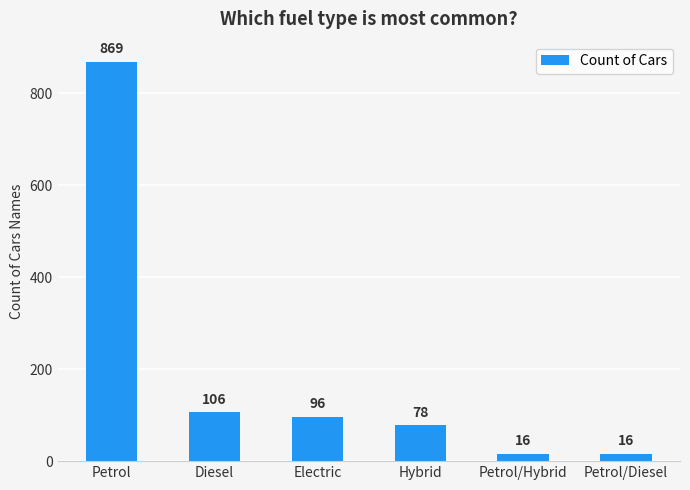

Reading left to right, extract all data points from this chart.

Petrol=869	Diesel=106	Electric=96	Hybrid=78	Petrol/Hybrid=16	Petrol/Diesel=16